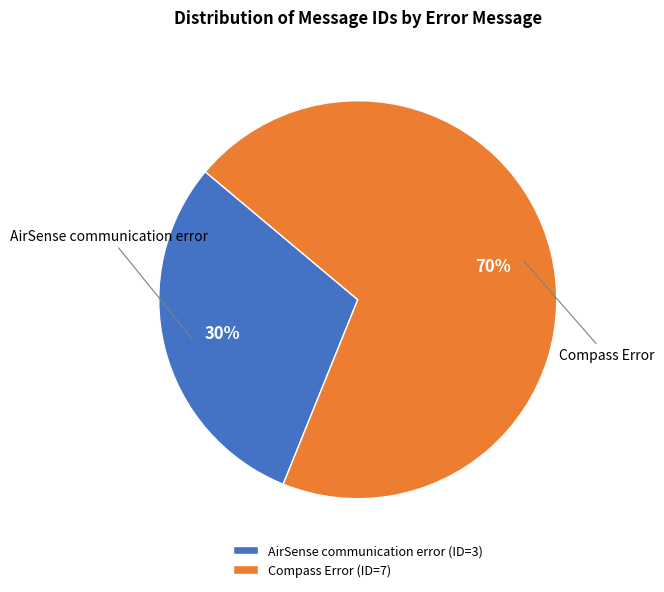

Is the sum of AirSense communication error and Compass Error greater than half?

Yes